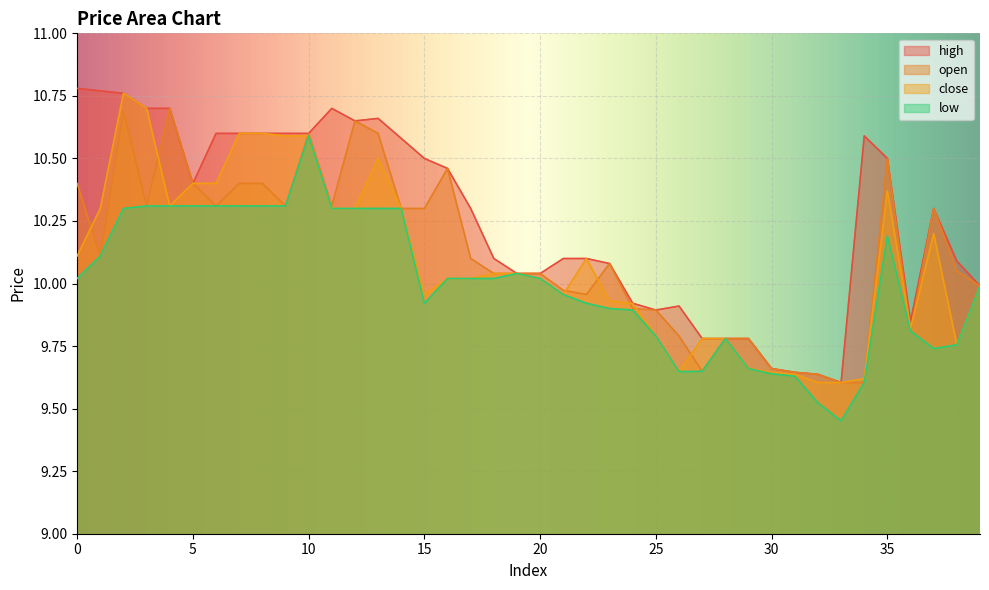

Is the value of open at 19 greater than the value of high at 23?

No